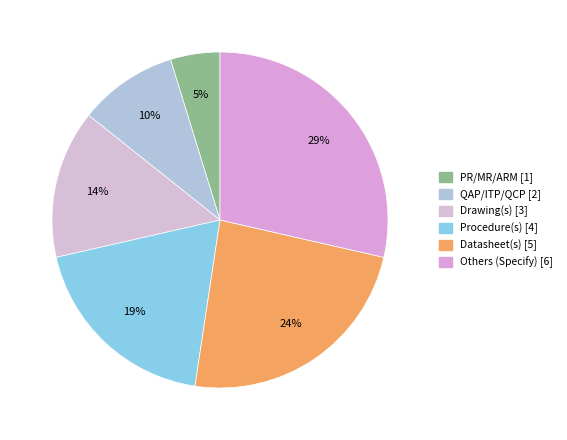

What percentage is NOT represented by QAP/ITP/QCP?

90.5%